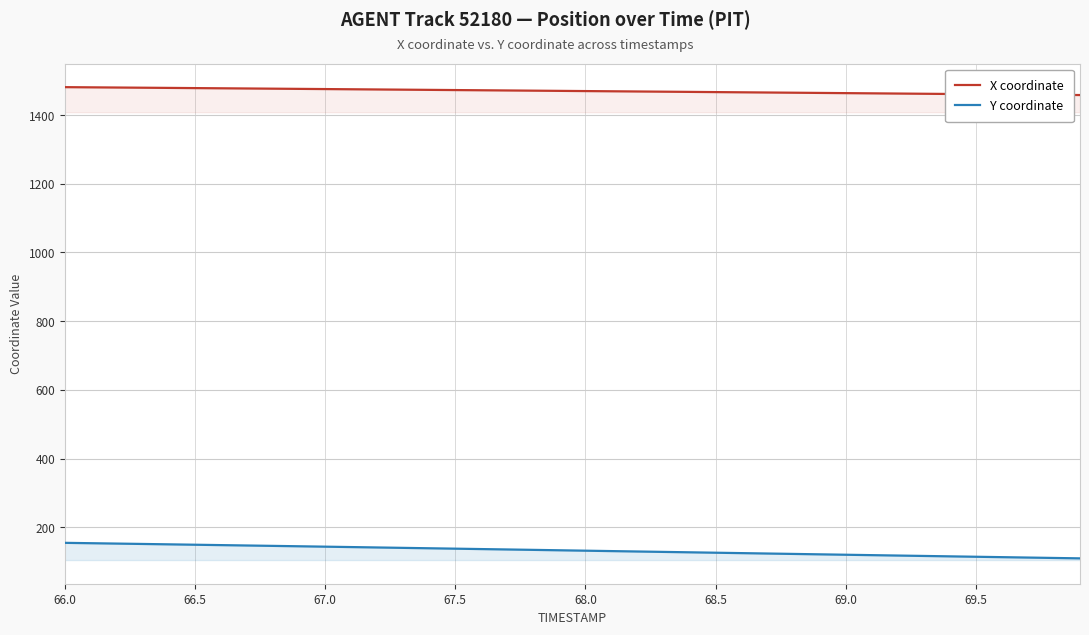

Rank the series by their average value, from highest to lowest.

X coordinate, Y coordinate